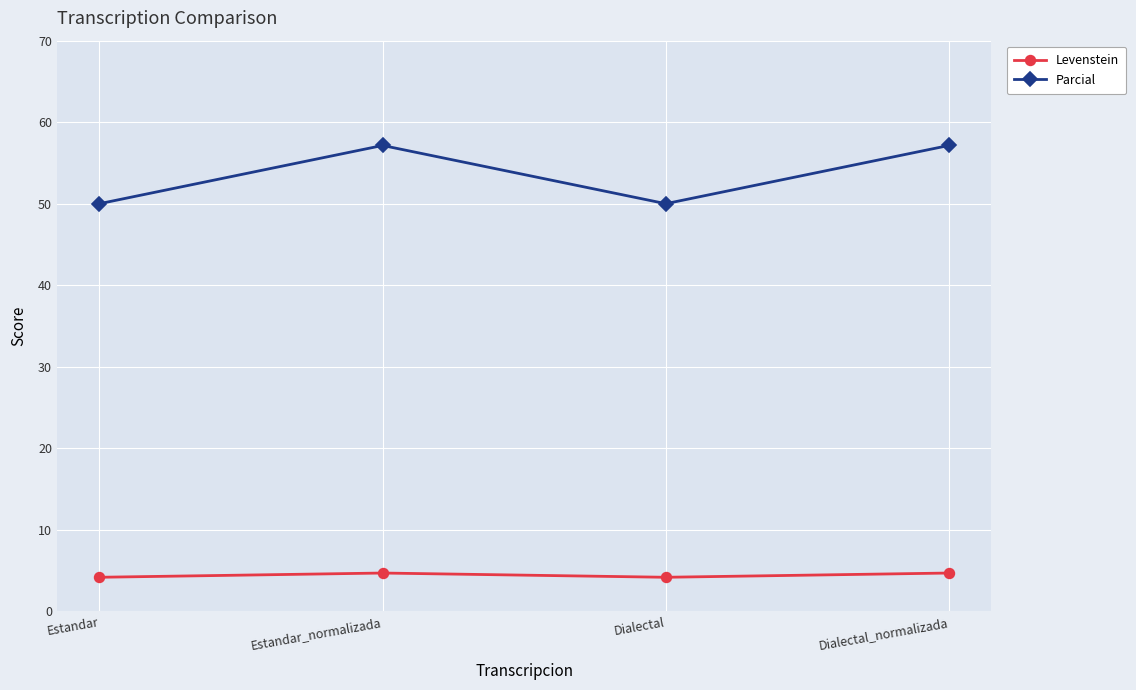

Does the chart display data point markers on the line(s)?

Yes